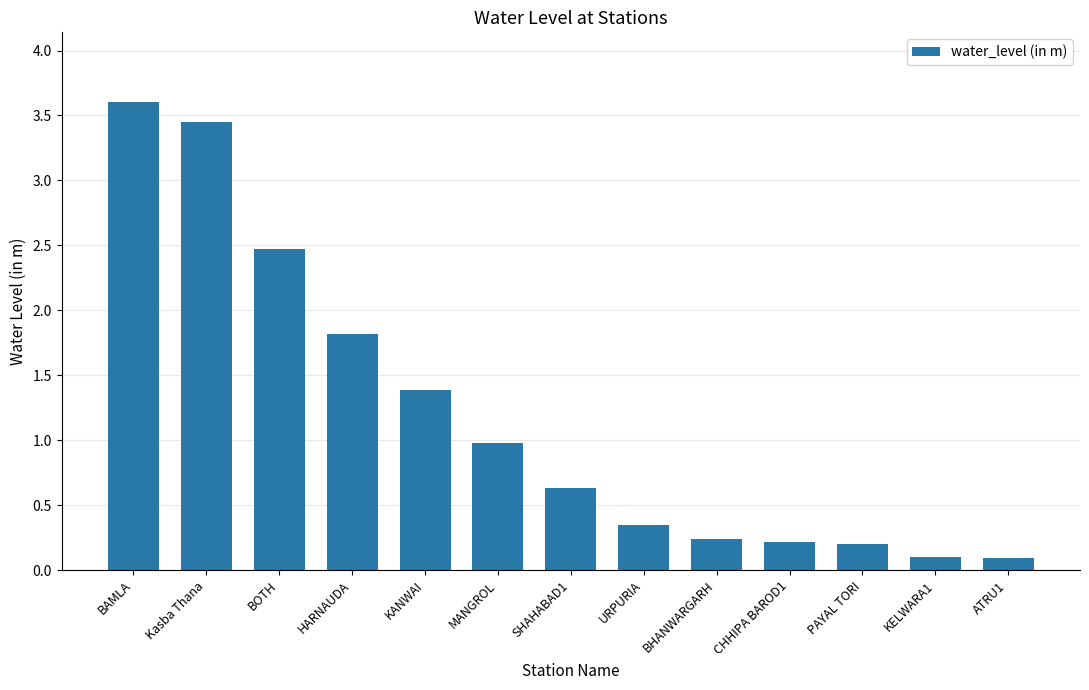

Does the chart contain stacked bars?

No